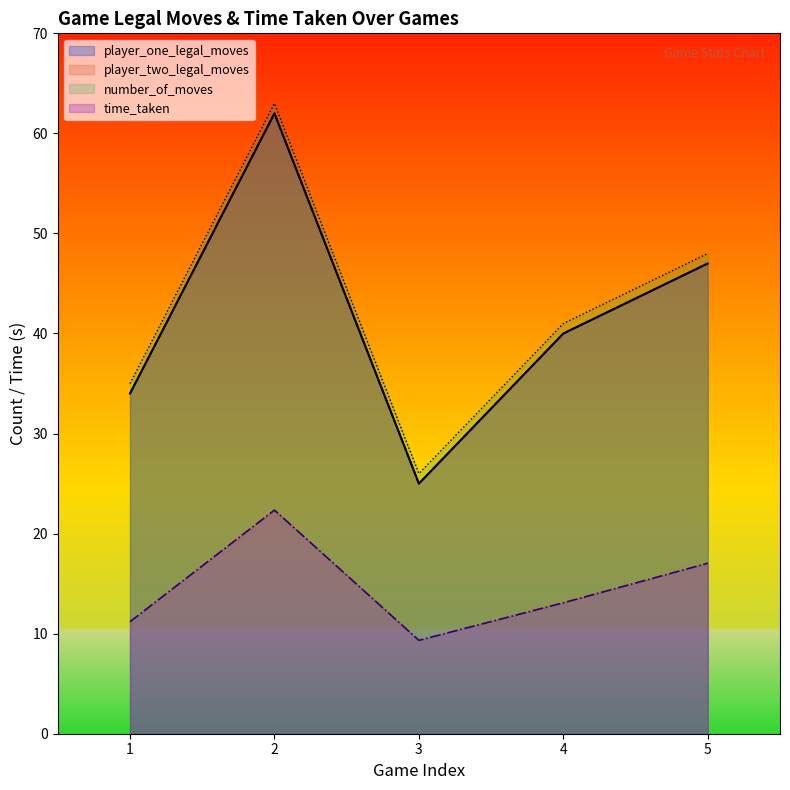

How many player_one_legal_moves values are between 34 and 47?

3